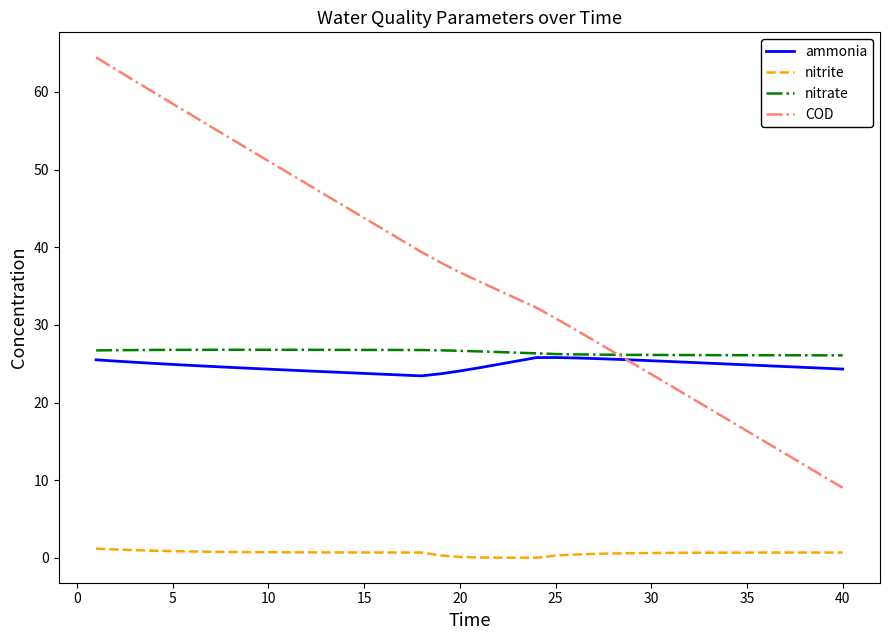

Which series has the widest spread of values?

COD